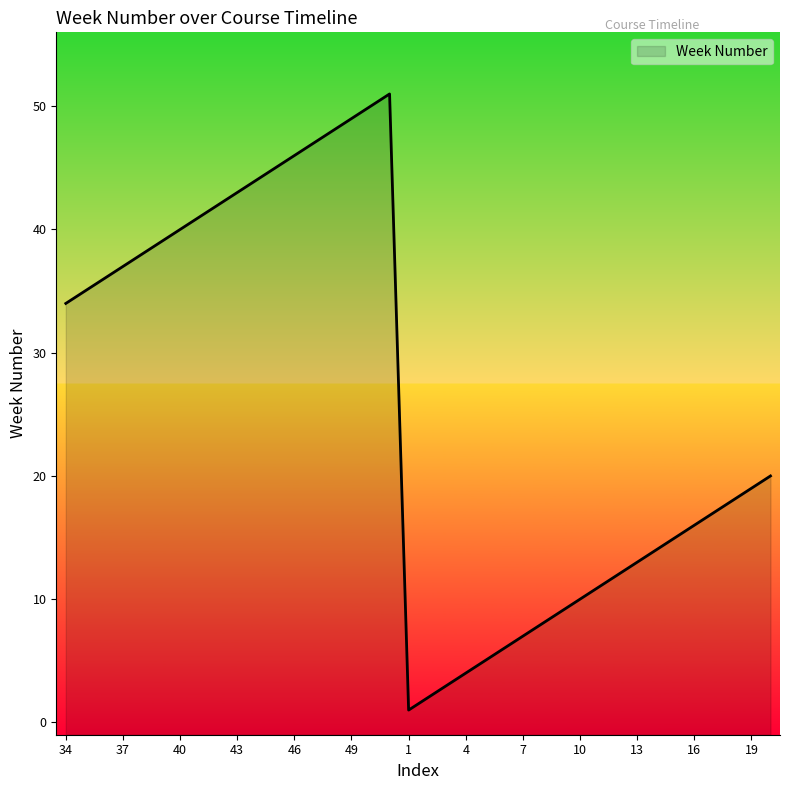

How many points are lower than both their immediate neighbors (excluding endpoints)?

1